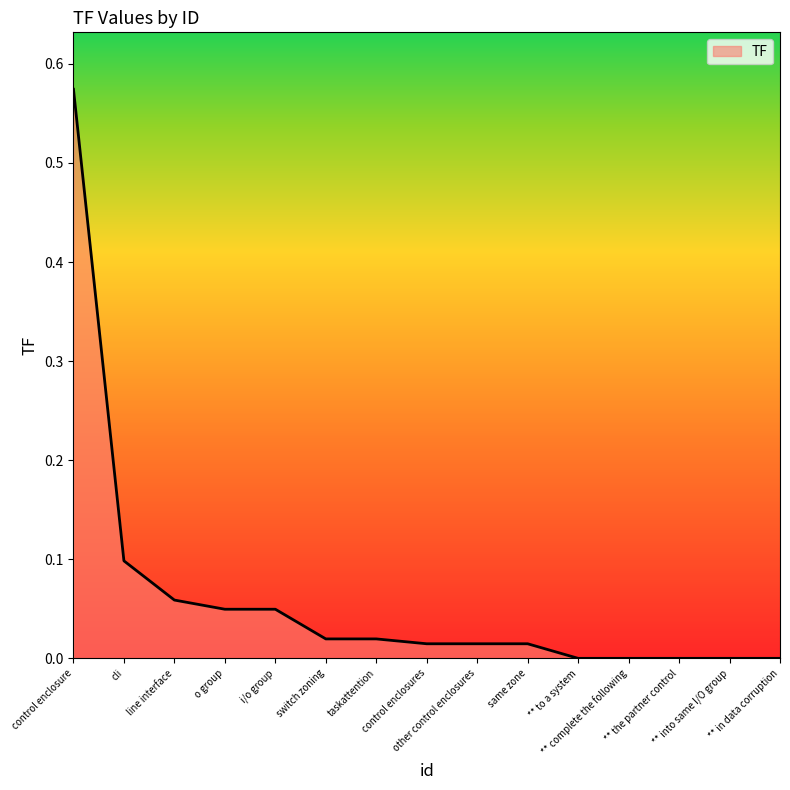

Reading left to right, what are all the values shown in this chart?

0.6	0.1	0.1	0.0	0.0	0.0	0.0	0.0	0.0	0.0	0.0	0.0	0.0	0.0	0.0